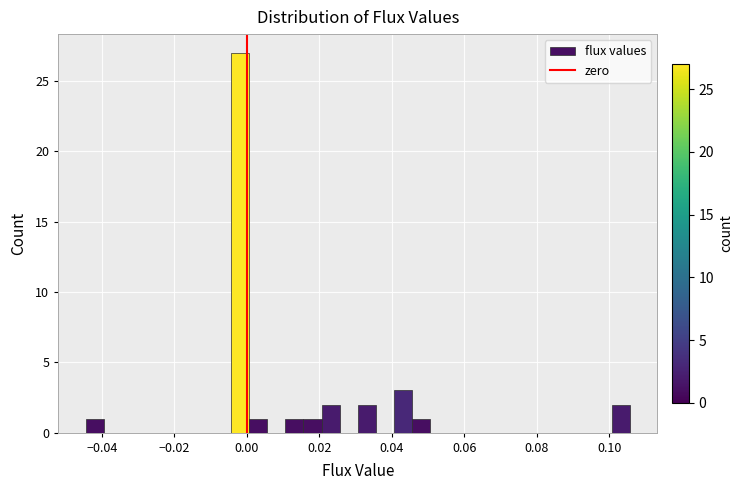

Read against the x-axis, roughly where is the centre of the tallest bar?

-0.002